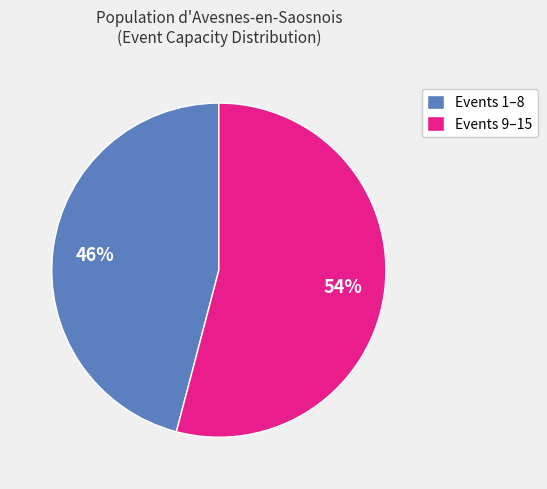

Count the number of slices in the pie.

2